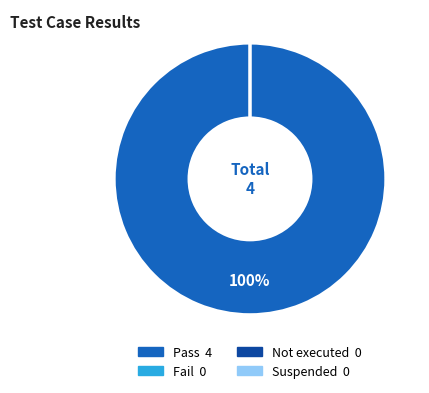

What is the majority slice?

Pass